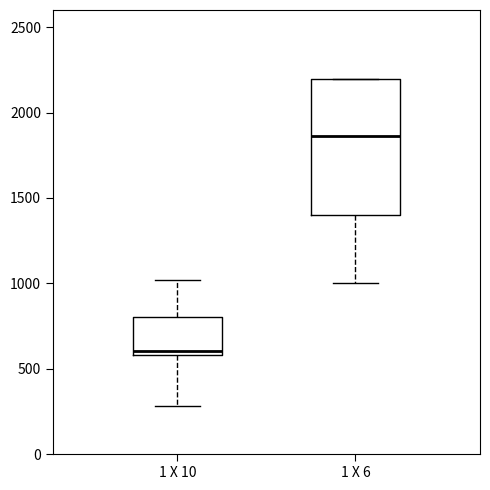

Which box has the lowest median line?

1 X 10